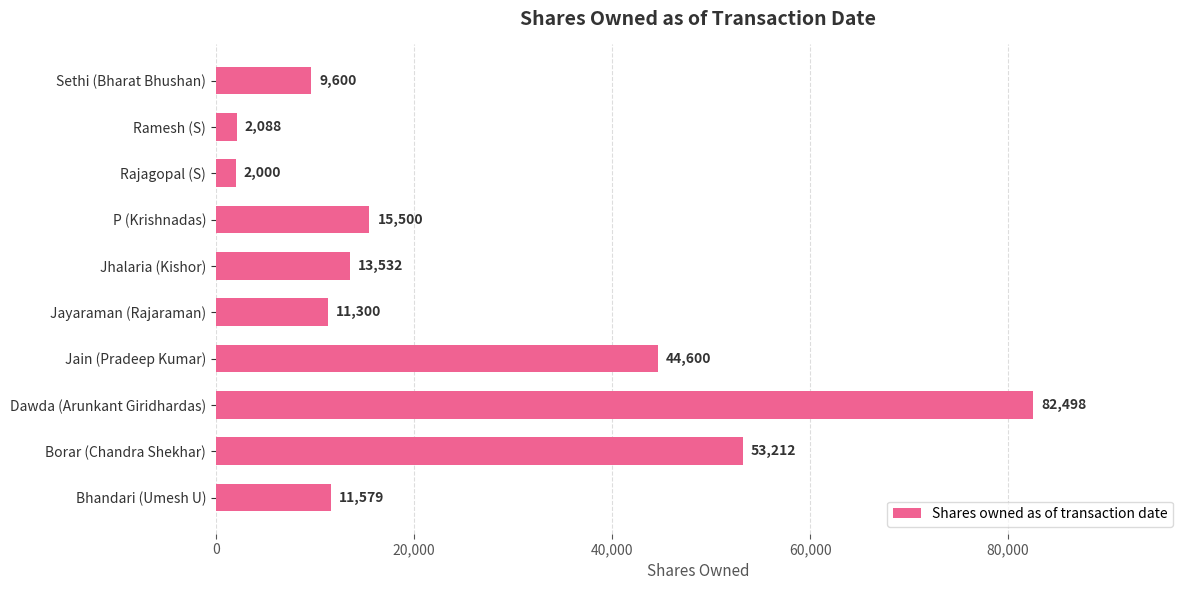

Reading bottom to top, list all the values displayed in this chart.

Bhandari (Umesh U)=11579	Borar (Chandra Shekhar)=53212	Dawda (Arunkant Giridhardas)=82498	Jain (Pradeep Kumar)=44600	Jayaraman (Rajaraman)=11300	Jhalaria (Kishor)=13532	P (Krishnadas)=15500	Rajagopal (S)=2000	Ramesh (S)=2088	Sethi (Bharat Bhushan)=9600